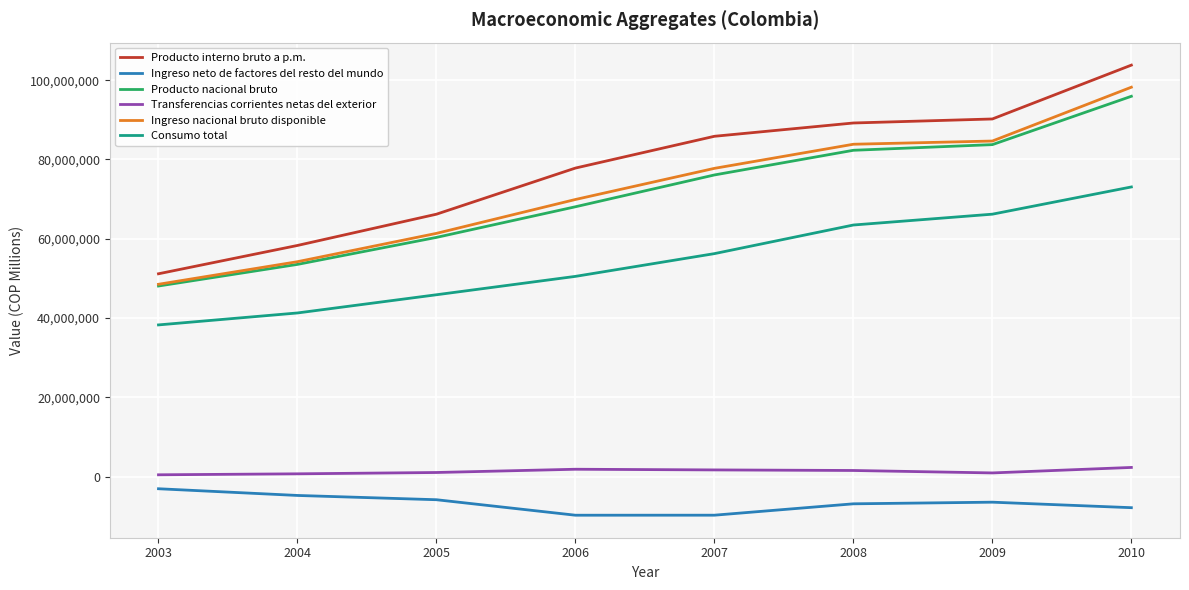

Read the Ingreso nacional bruto disponible value at 2008, to the nearest 100.

83842400